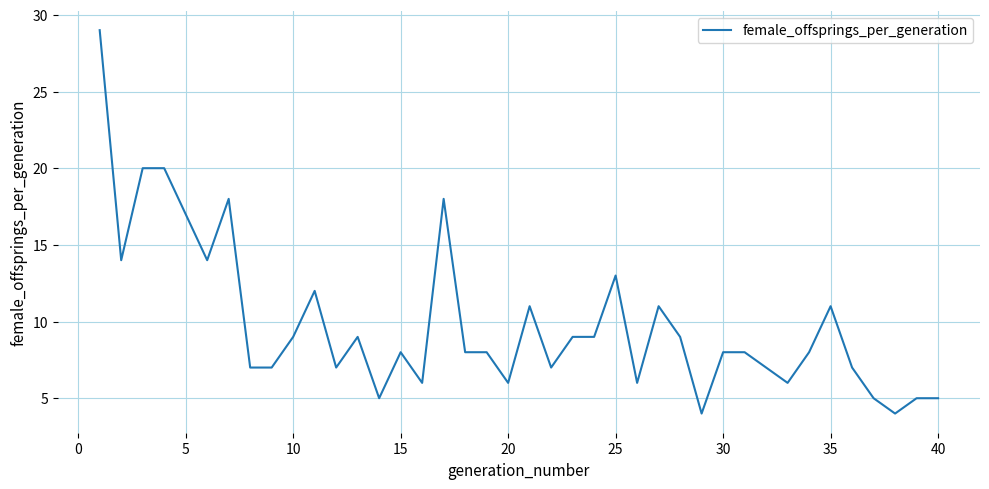

Reading left to right, extract all data points from this chart.

29	14	20	20	17	14	18	7	7	9	12	7	9	5	8	6	18	8	8	6	11	7	9	9	13	6	11	9	4	8	8	7	6	8	11	7	5	4	5	5